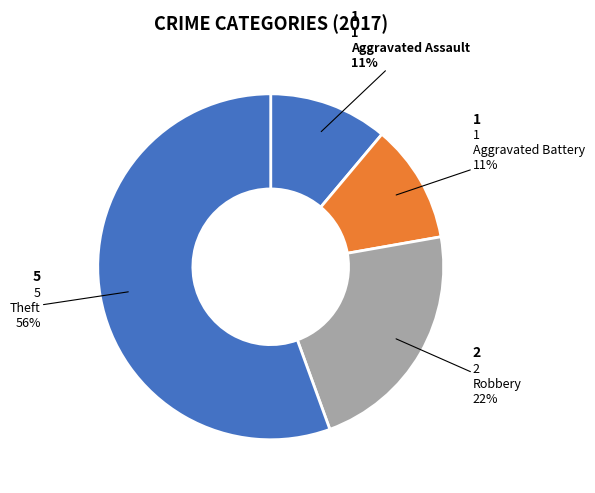

How many slices are in this pie chart?

4